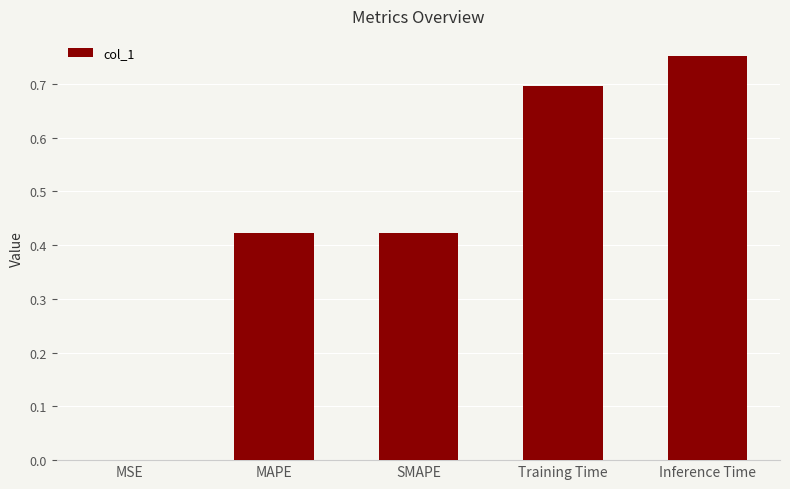

At which category does the chart reach its peak across all series?

Inference Time